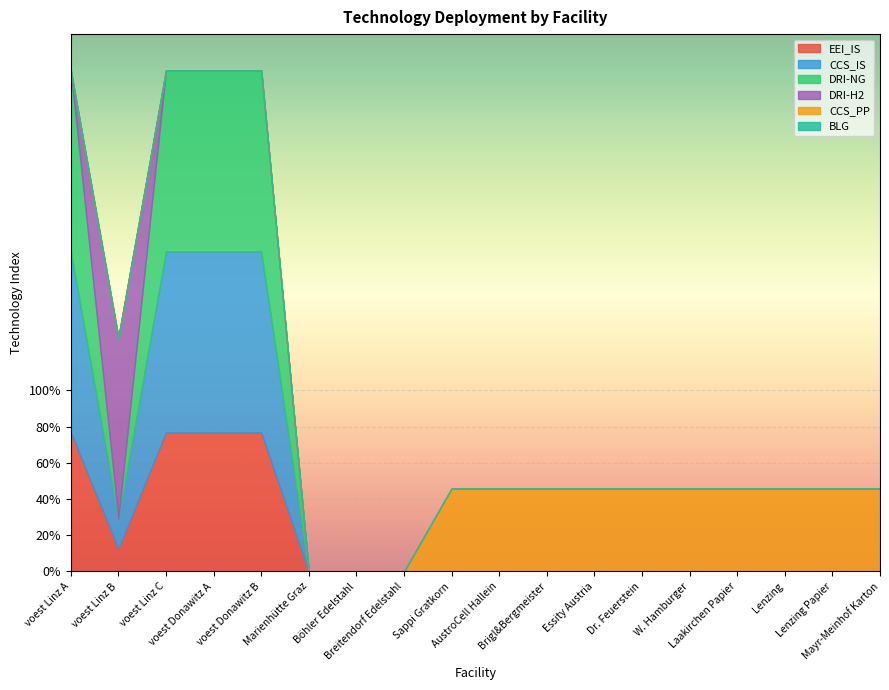

Reading left to right, what are all the values shown in this chart?

EEI_IS: 0.8	0.1	0.8	0.8	0.8	0.0	0.0	0.0	0.0	0.0	0.0	0.0	0.0	0.0	0.0	0.0	0.0	0.0
CCS_IS: 1.0	0.2	1.0	1.0	1.0	0.0	0.0	0.0	0.0	0.0	0.0	0.0	0.0	0.0	0.0	0.0	0.0	0.0
DRI-NG: 1.0	0.0	1.0	1.0	1.0	0.0	0.0	0.0	0.0	0.0	0.0	0.0	0.0	0.0	0.0	0.0	0.0	0.0
DRI-H2: 0.0	1.0	0.0	0.0	0.0	0.0	0.0	0.0	0.0	0.0	0.0	0.0	0.0	0.0	0.0	0.0	0.0	0.0
CCS_PP: 0.0	0.0	0.0	0.0	0.0	0.0	0.0	0.0	0.5	0.5	0.5	0.5	0.5	0.5	0.5	0.5	0.5	0.5
BLG: 0.0	0.0	0.0	0.0	0.0	0.0	0.0	0.0	0.0	0.0	0.0	0.0	0.0	0.0	0.0	0.0	0.0	0.0